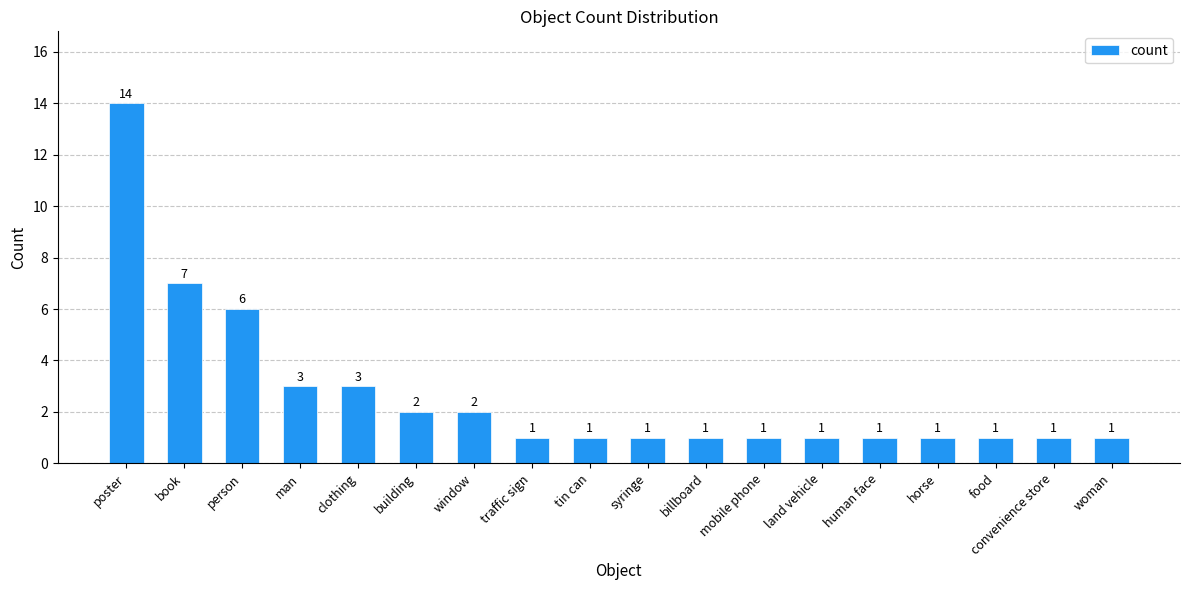

Reading right to left, list all the values displayed in this chart.

woman=1	convenience store=1	food=1	horse=1	human face=1	land vehicle=1	mobile phone=1	billboard=1	syringe=1	tin can=1	traffic sign=1	window=2	building=2	clothing=3	man=3	person=6	book=7	poster=14